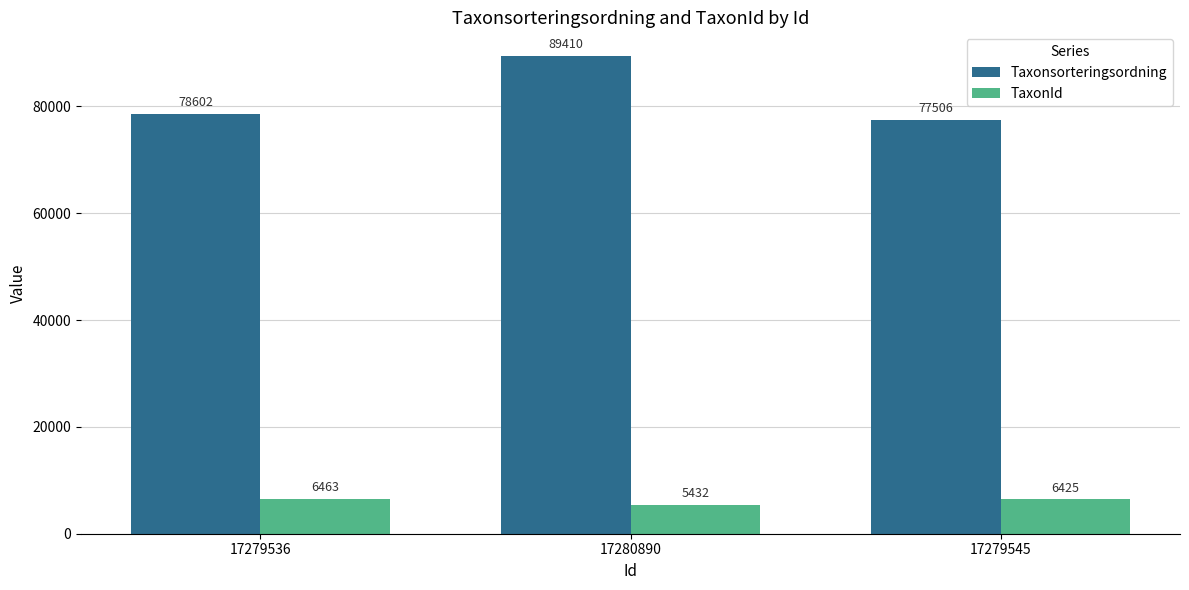

What is the total value across all series at 17279545?

83931